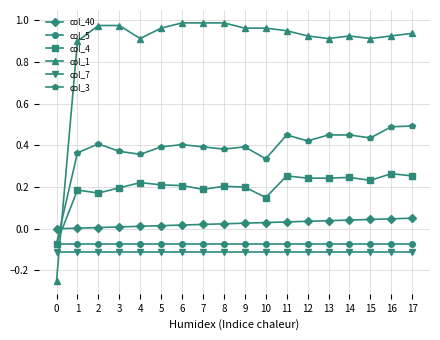

How many values in the col_3 series exceed 0?

17